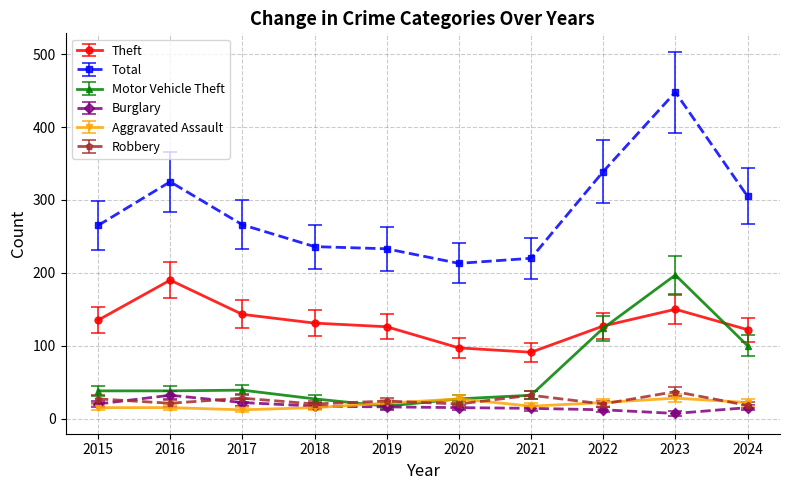

What is the value of the Theft point at the 5th from the left?

126